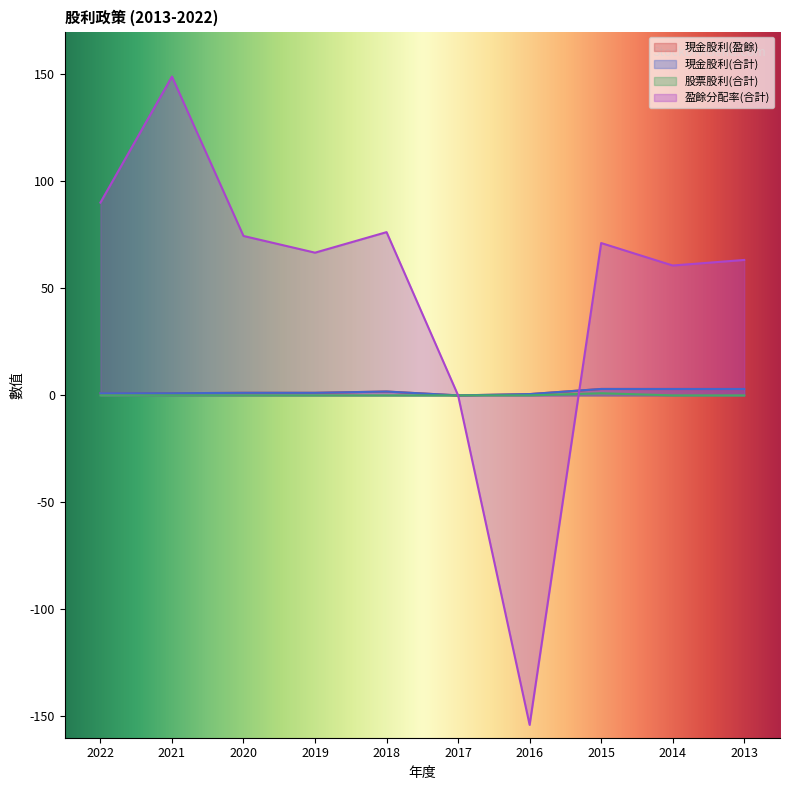

The value of 現金股利(盈餘) at 2015 is 0.7. True or false?

False